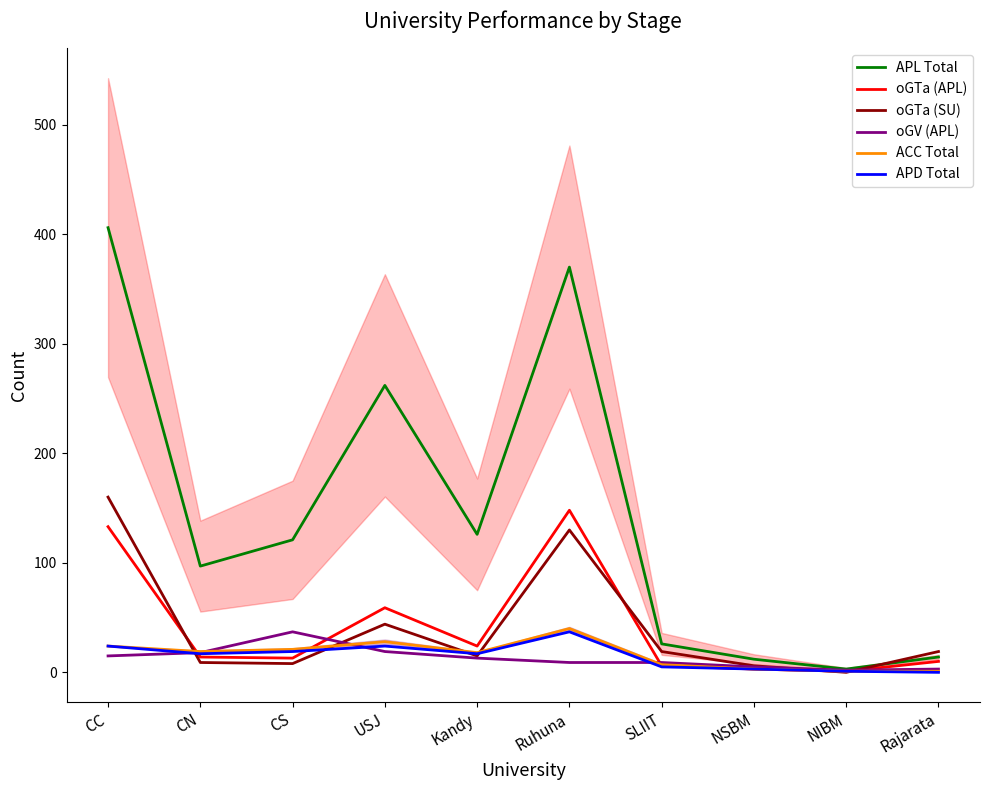

What is the sum of all oGTa (SU) values?

410